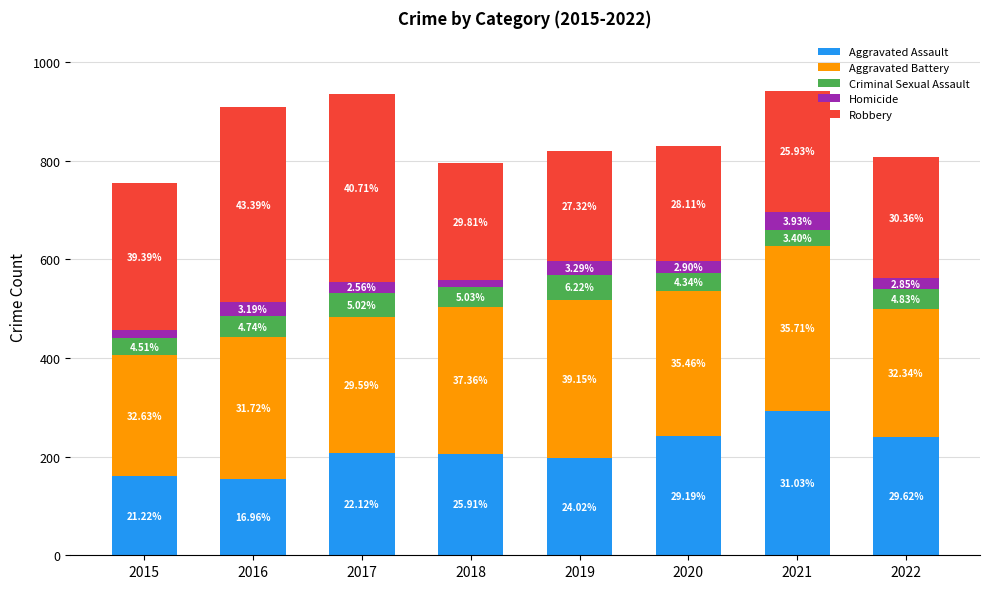

What are all the series names shown in the legend?

Aggravated Assault, Aggravated Battery, Criminal Sexual Assault, Homicide, Robbery